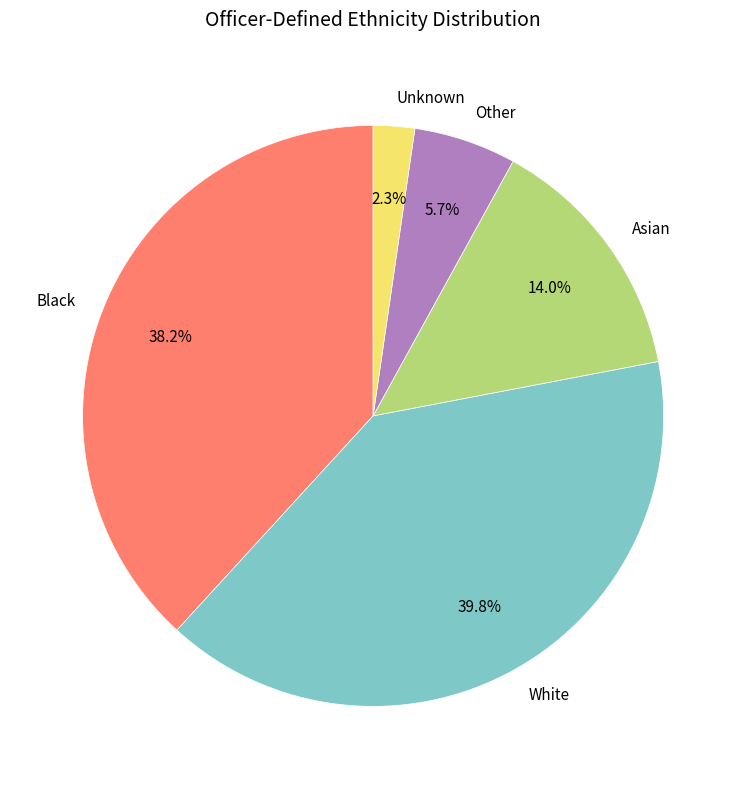

Which category has the smallest portion of the pie?

Unknown